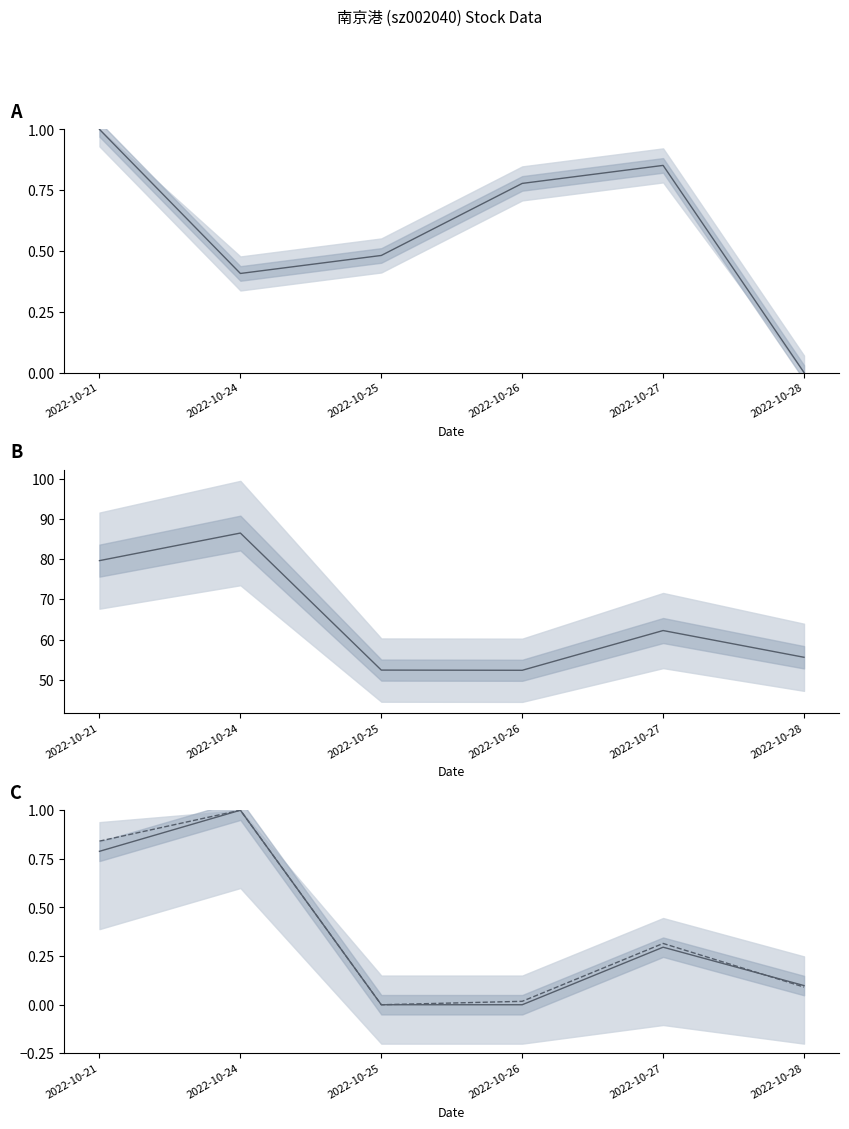

At which label does t_change reach its minimum?

2022-10-25